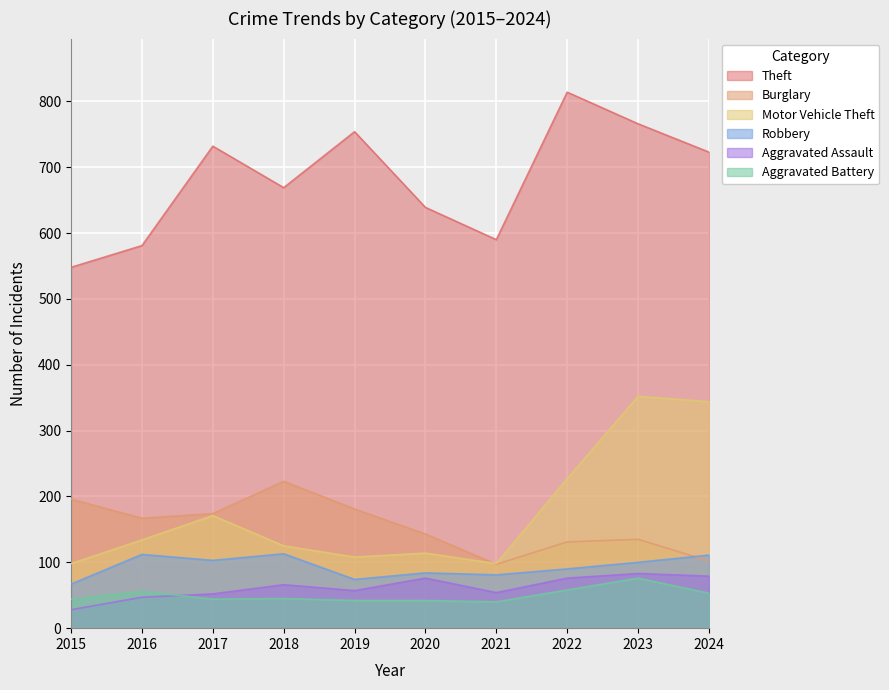

What is the highest value of the Theft series?

814